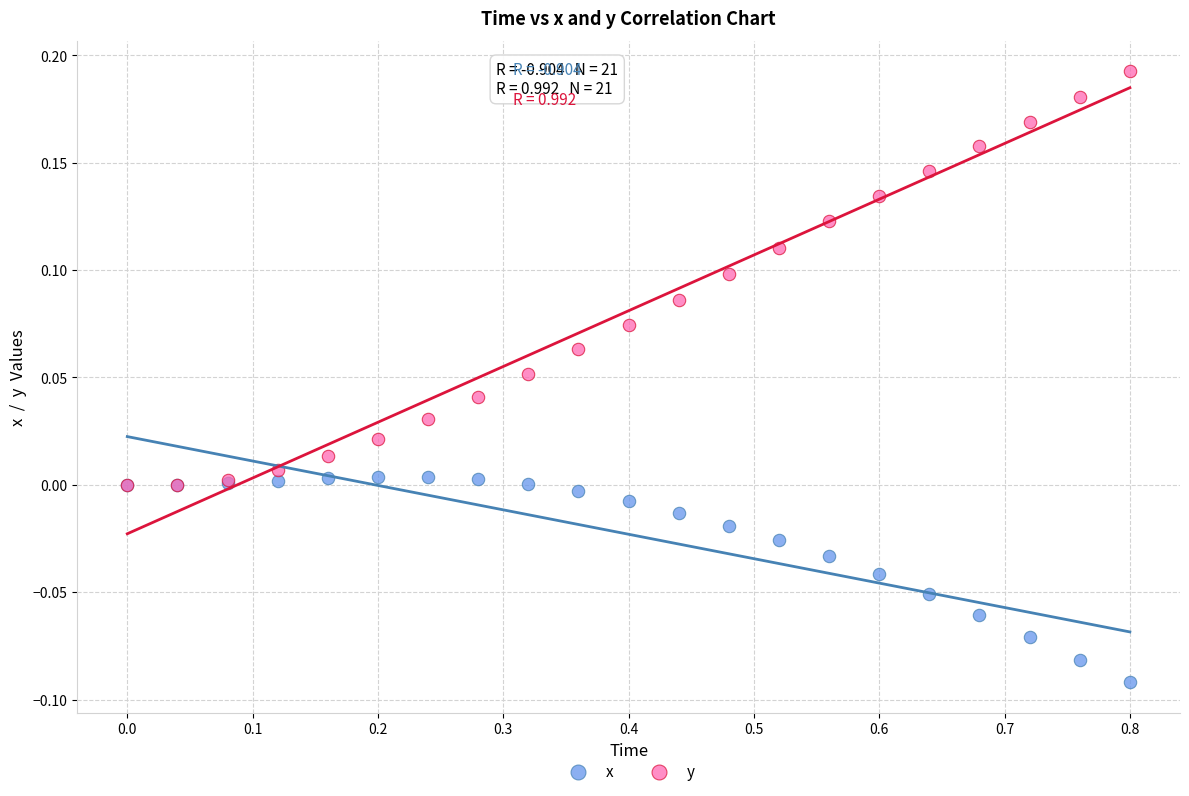

Which series contains the lowest Y value?

x